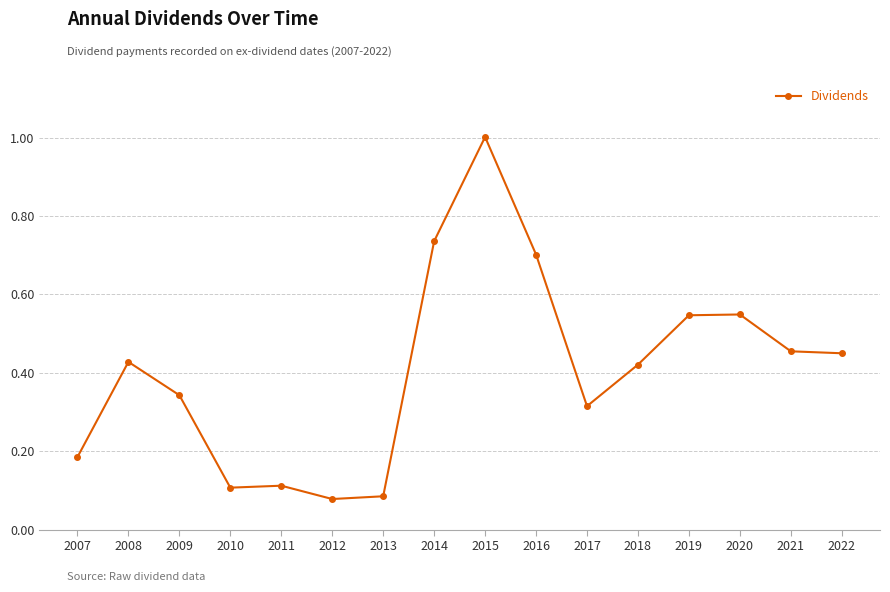

What is the sum of the values at 2021 and 2020?

1.0